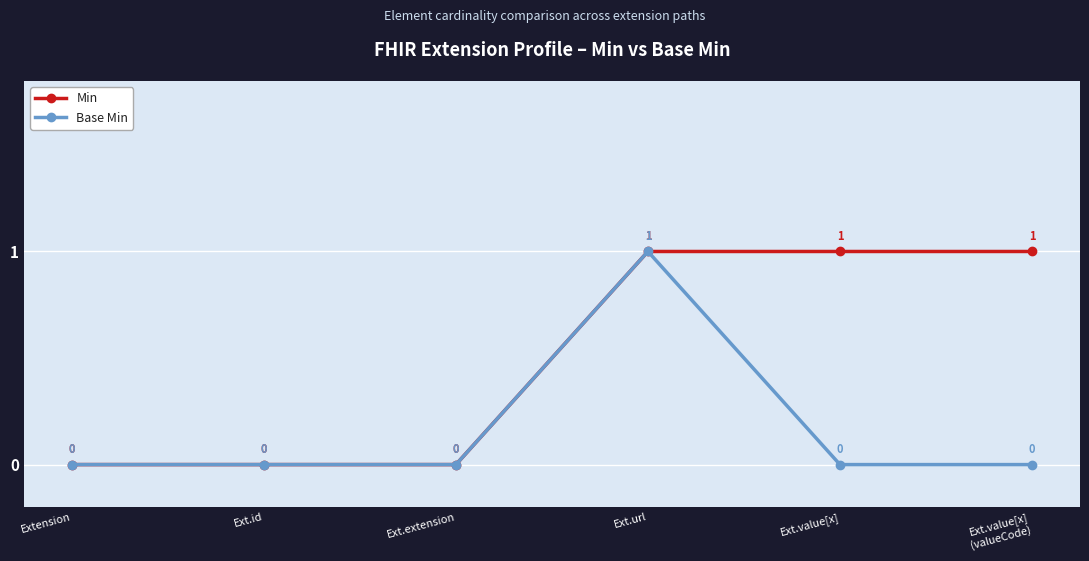

What is the label of the 2nd point from the right?

Ext.value[x]